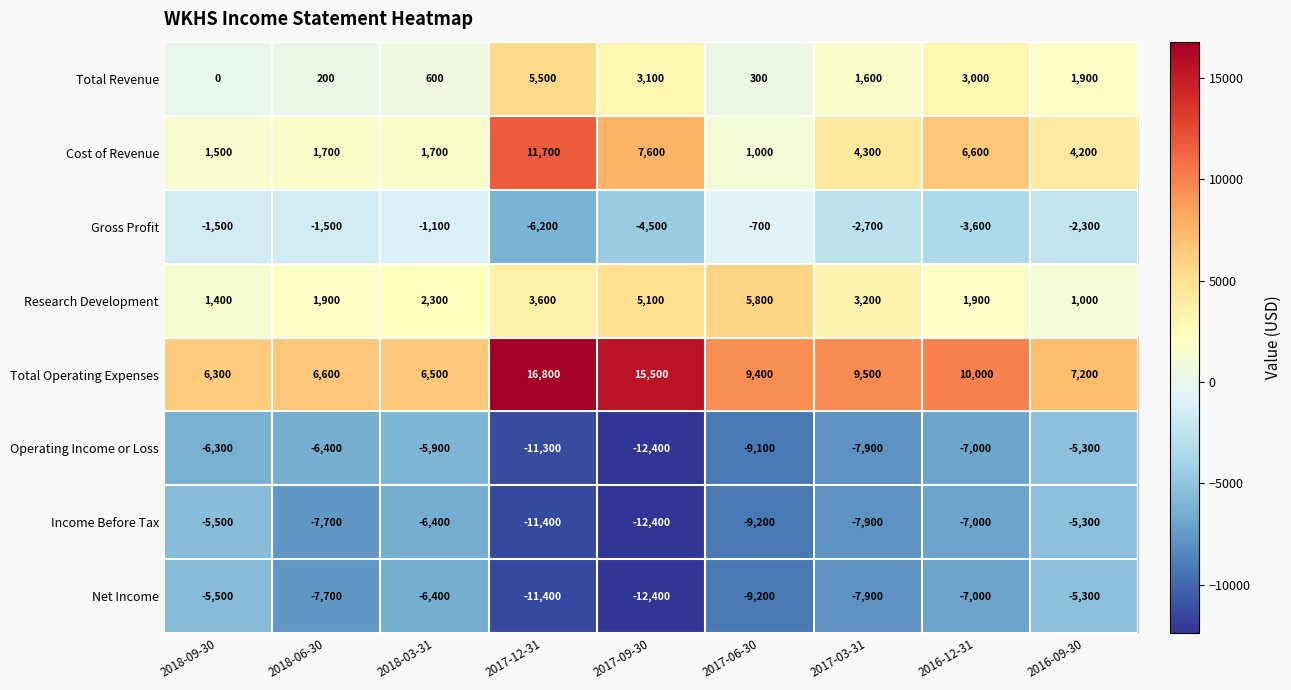

What is the smallest value displayed?

-12400